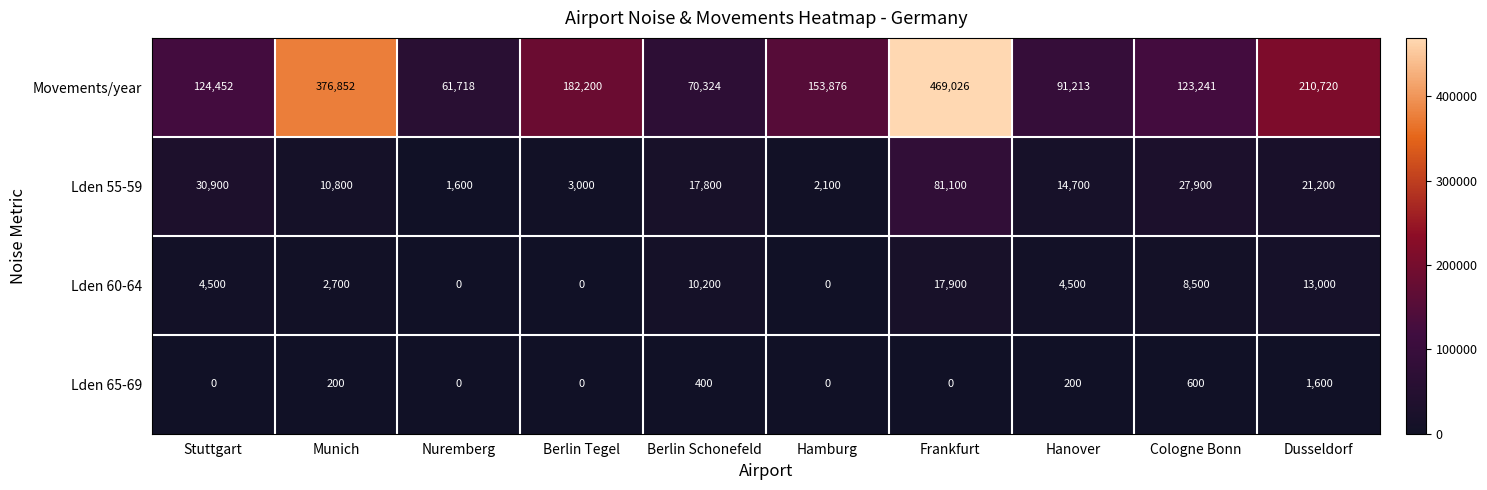

At which category is the sum across all series the highest?

Frankfurt